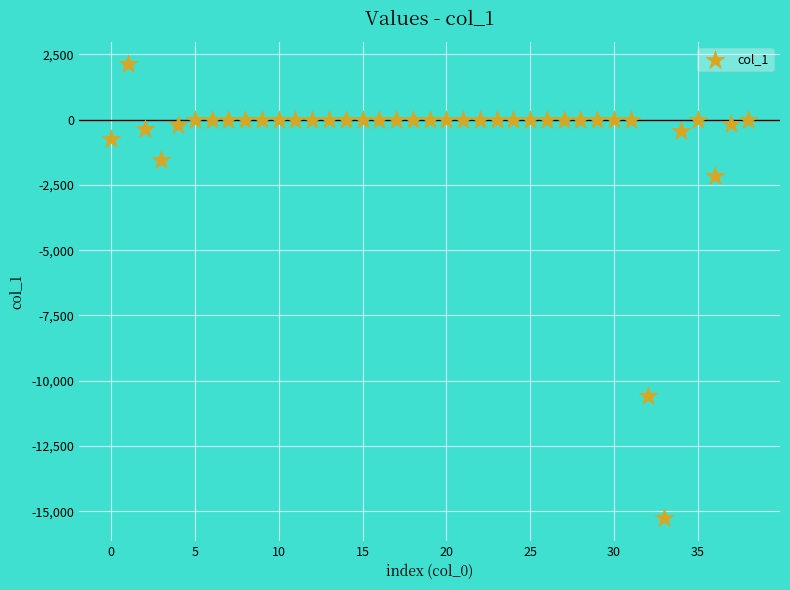

What Y value in the scatter plot is closest to -6572?

-10599.5